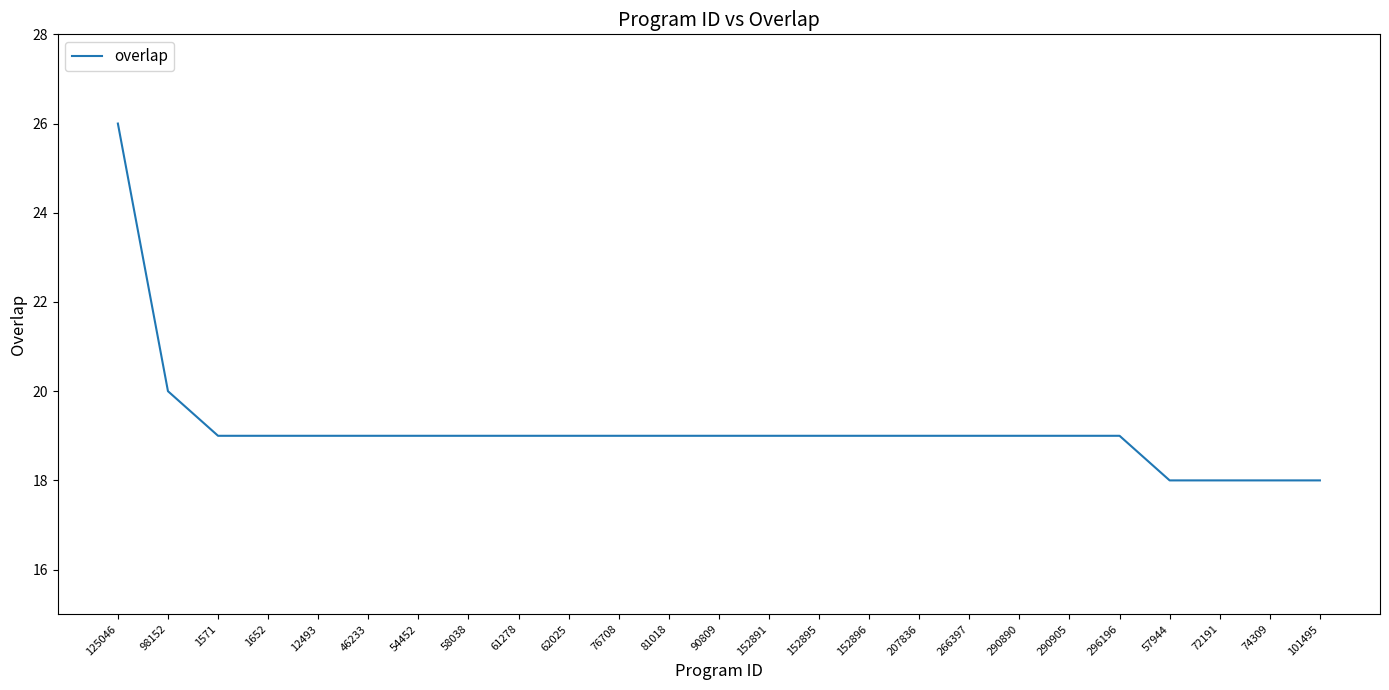

How many lines are shown in the chart?

1